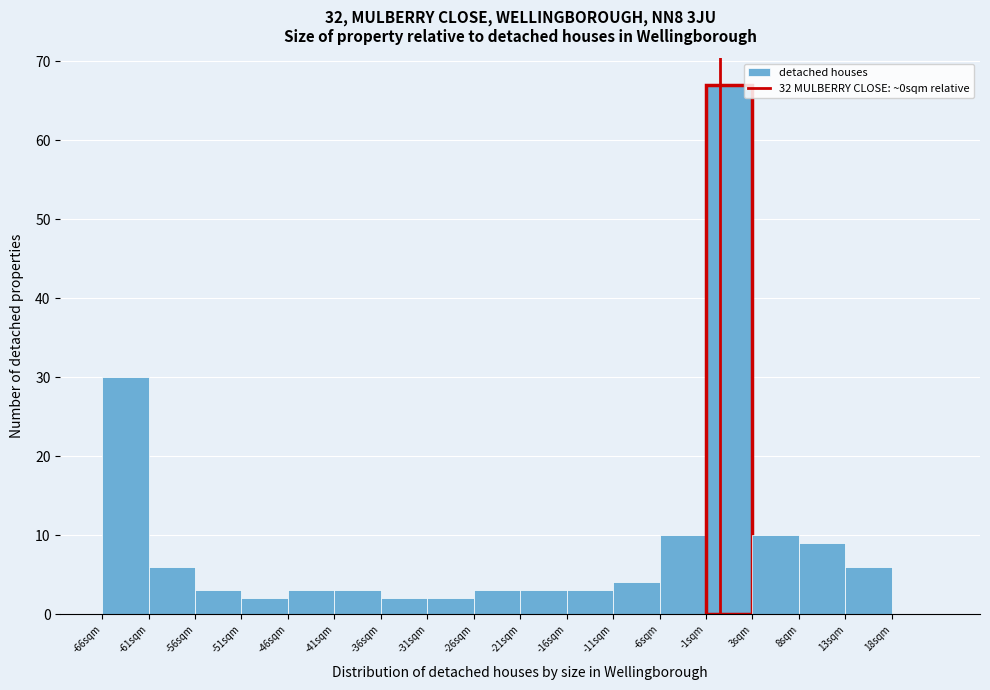

What is the height of the bar covering -41.5 to -36.5 on the x-axis? The values are not printed on the chart, so give them approximately, as read against the axis.

3